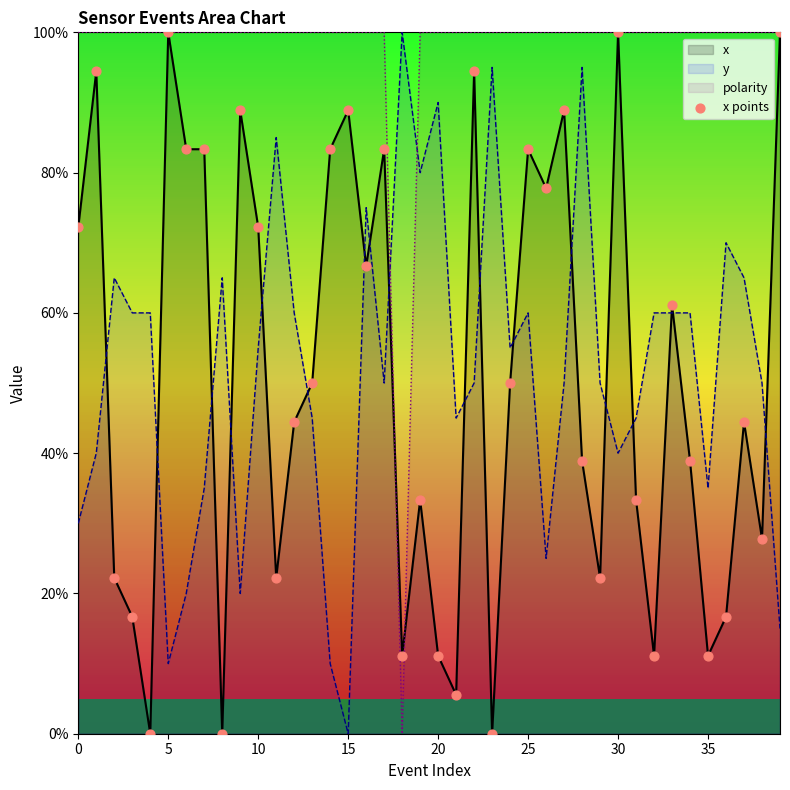

At which label does y reach its minimum?

15